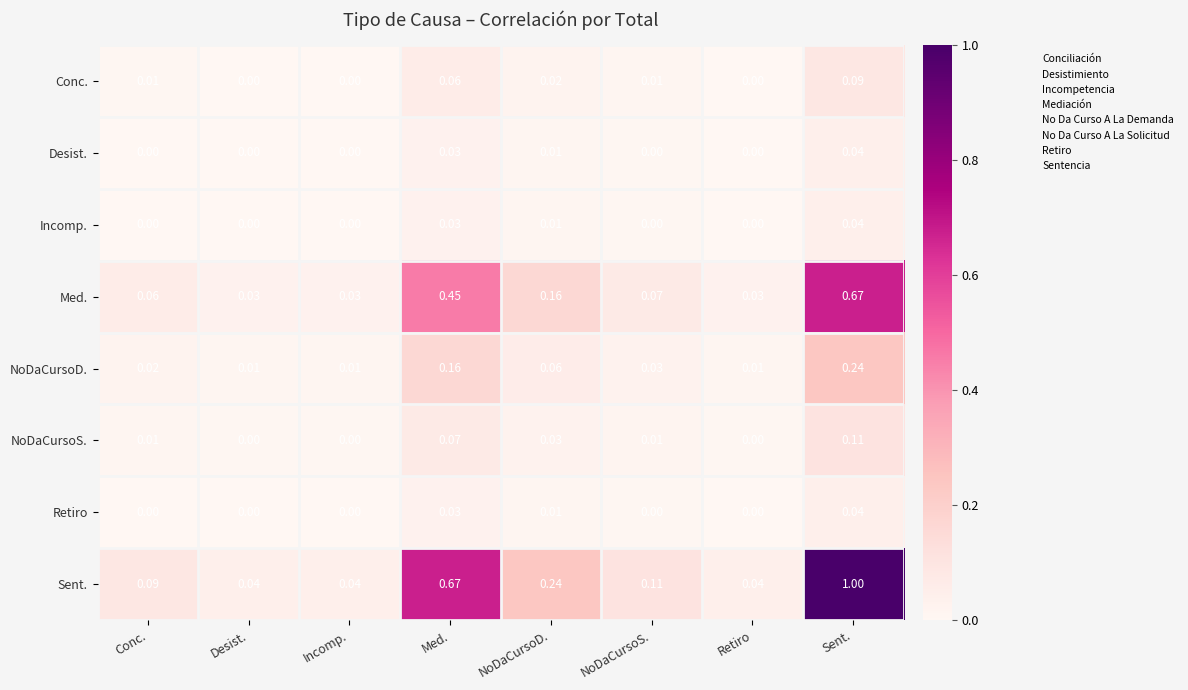

At which category is the sum across all series the highest?

Sent.